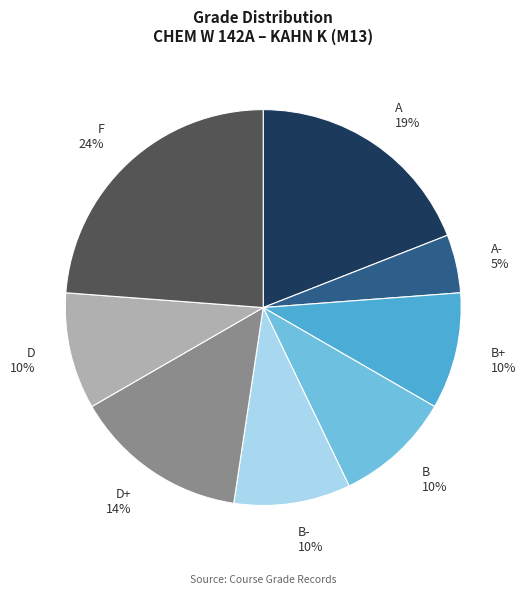

To the nearest percent, what portion does B- represent?

10%